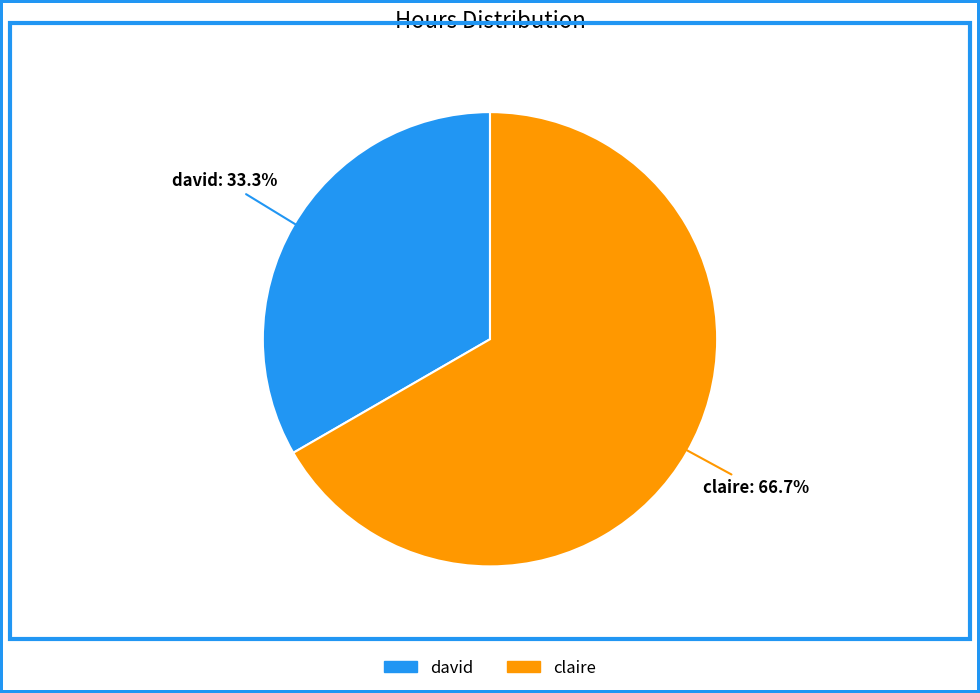

Which has a higher value, claire or david?

claire